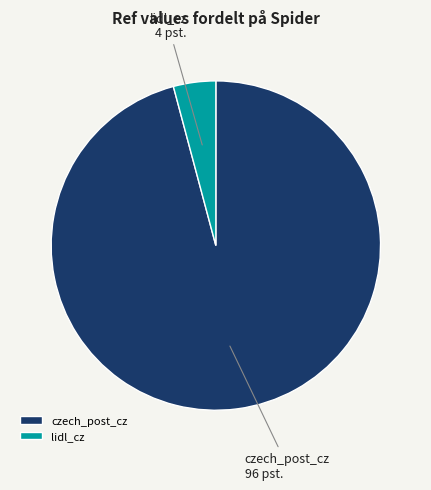

The lidl_cz slice represents 4% of the pie. True or false?

True